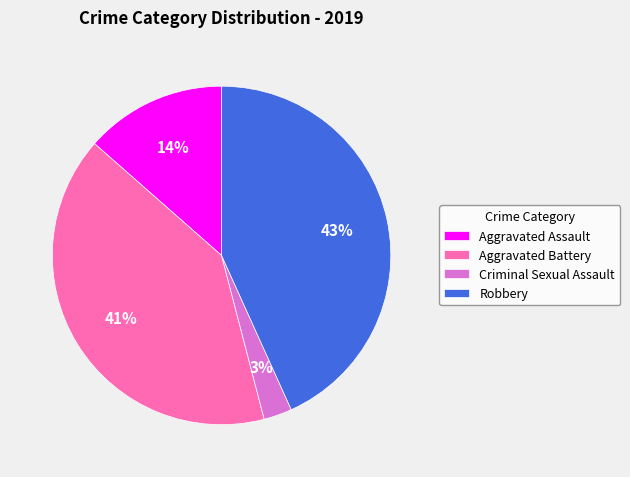

Combined, do Robbery and Criminal Sexual Assault account for over 50%?

No